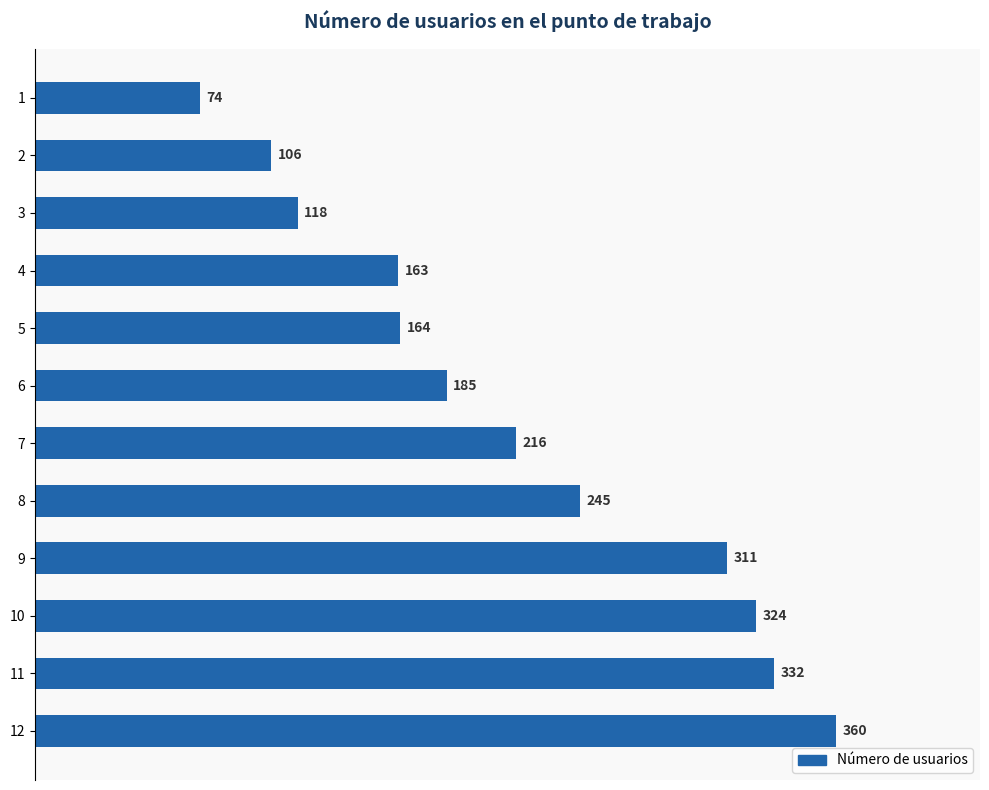

Rank the categories by value from highest to lowest.

12, 11, 10, 9, 8, 7, 6, 5, 4, 3, 2, 1